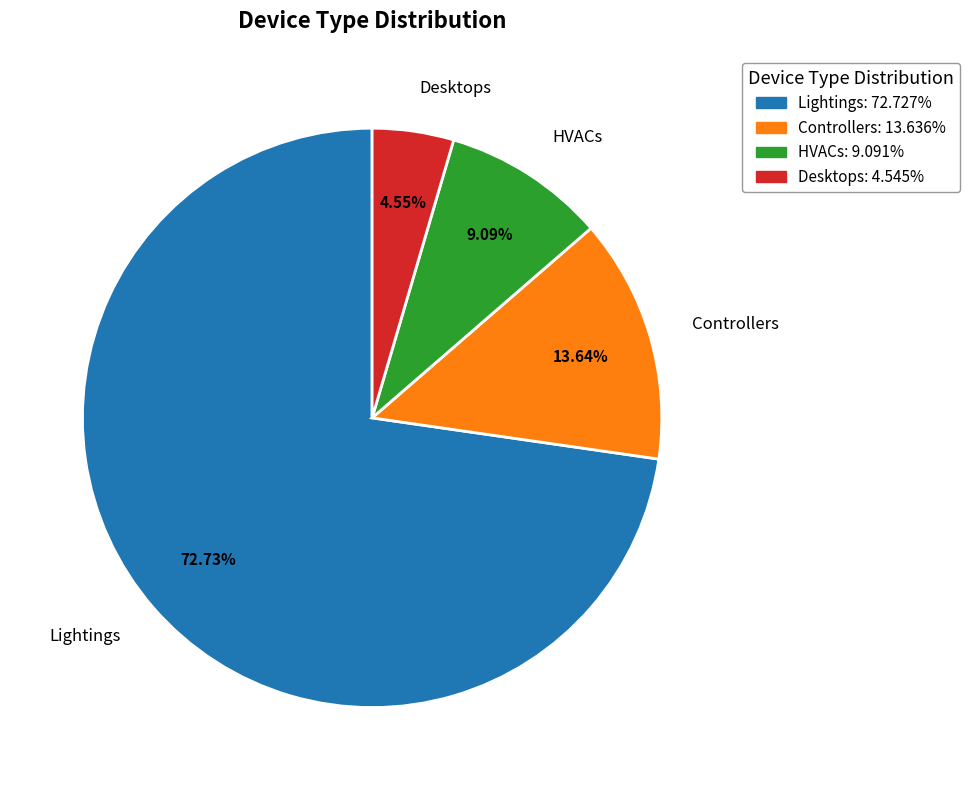

Approximately how many times larger is the value at Lightings: 72.727% compared to HVACs: 9.091%?

8.0